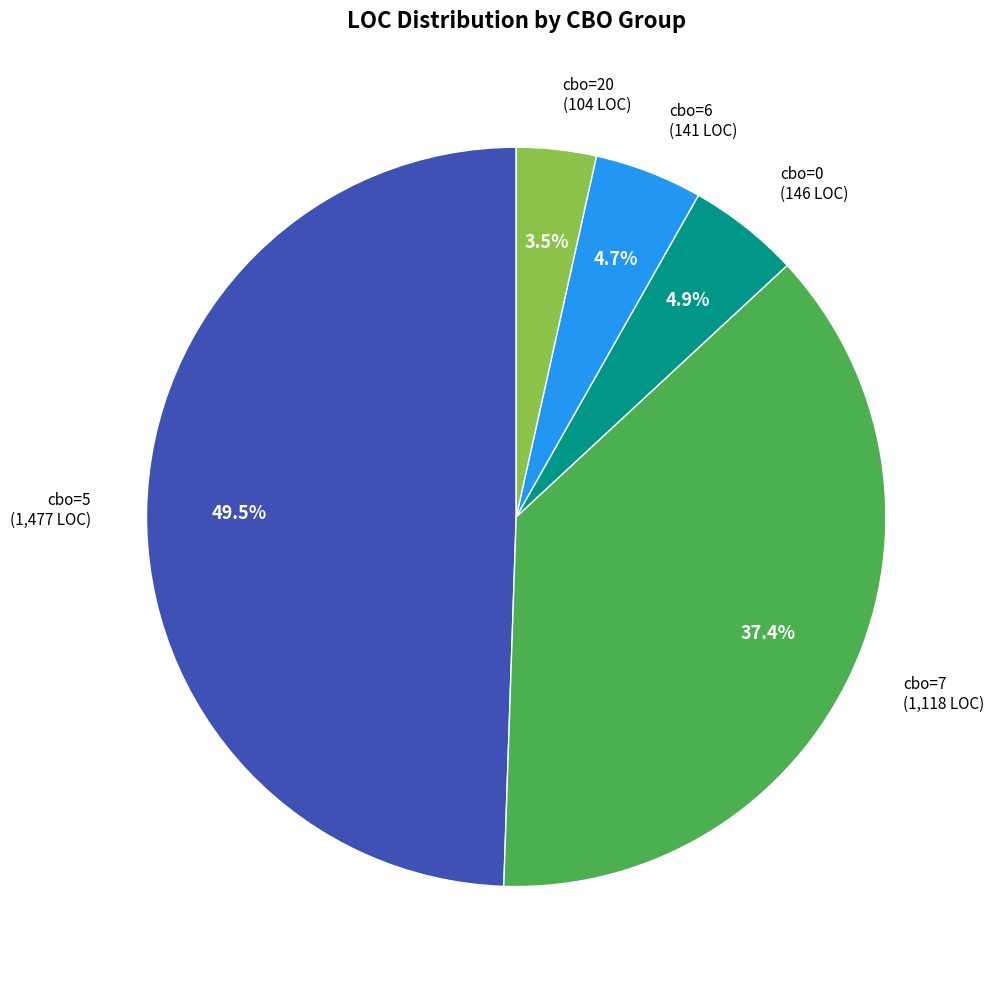

How many segments does this pie chart have?

5